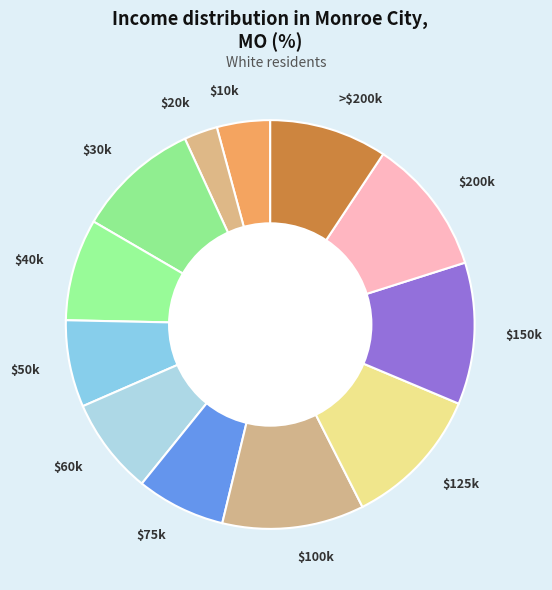

Is it true that $20k is 3% of the pie?

True